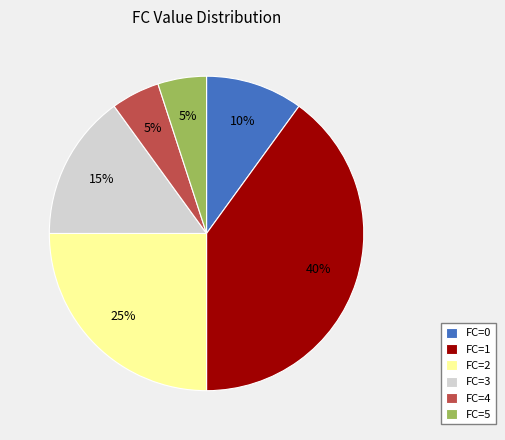

To the nearest percent, what portion does FC=1 represent?

40%